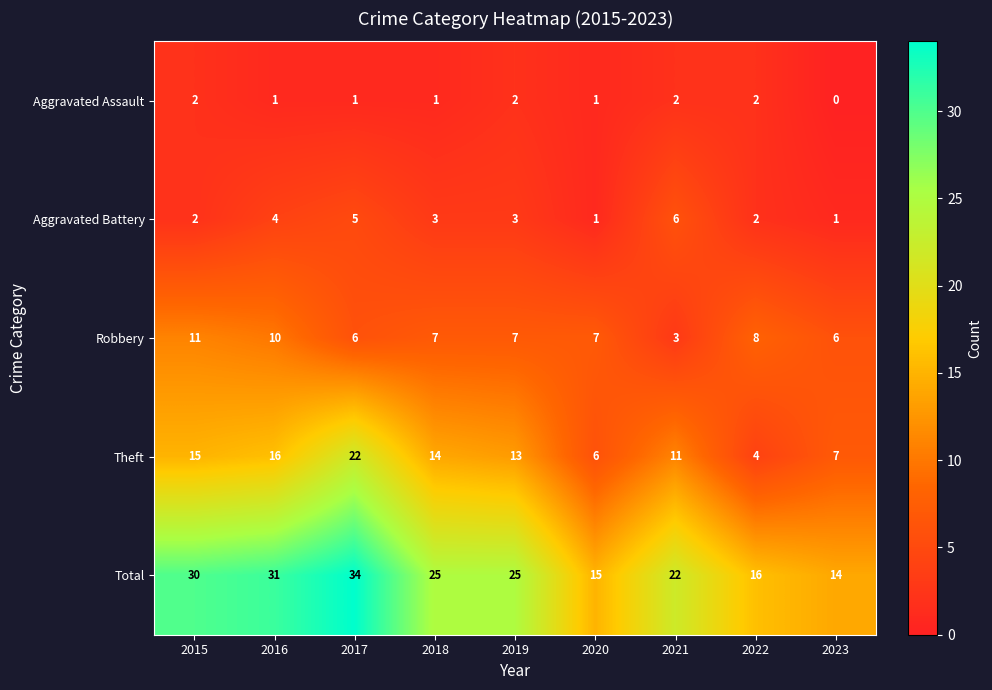

What value does the Aggravated Battery series have at 2019?

3